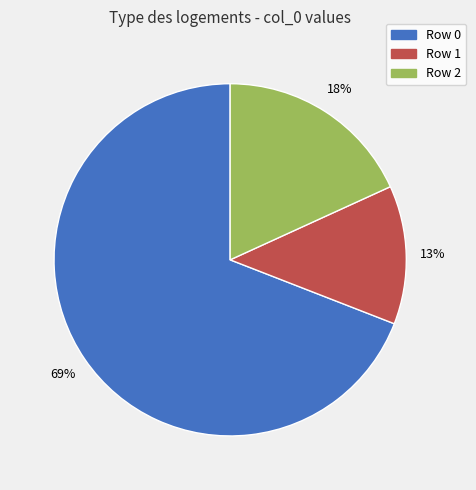

Which has a higher value, Row 1 or Row 0?

Row 0